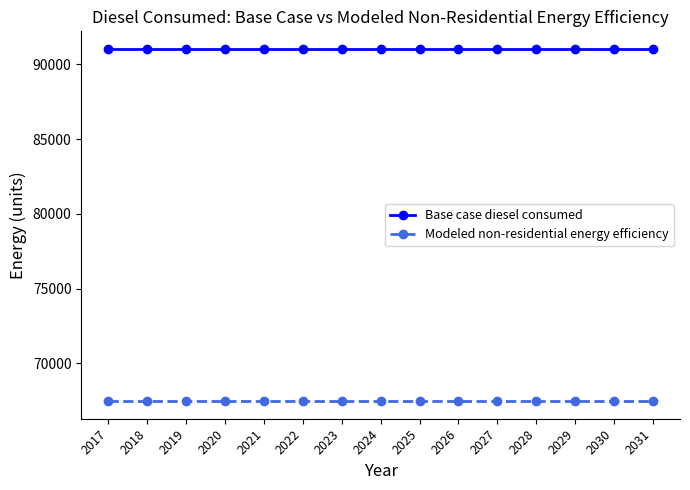

What is the value of the Modeled non-residential energy efficiency point at the 5th from the left?

67462.5